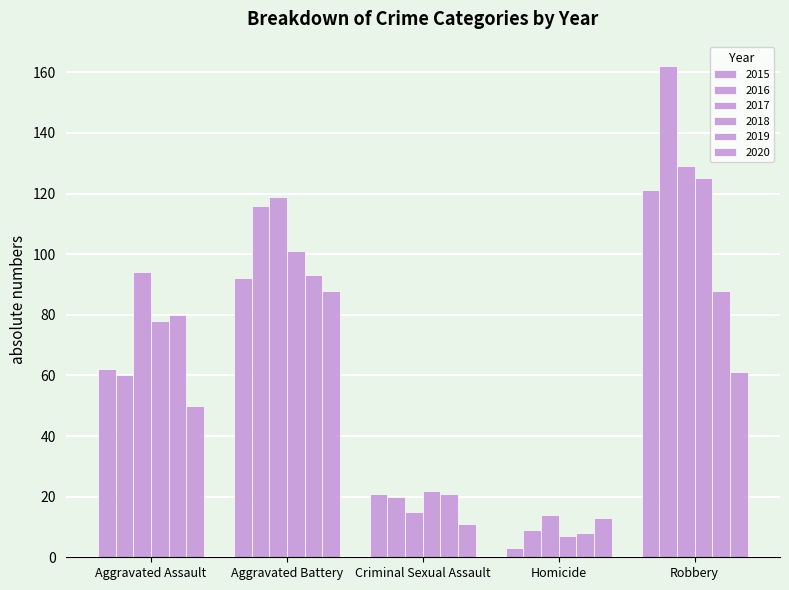

Which series has the largest total across all categories?

2017